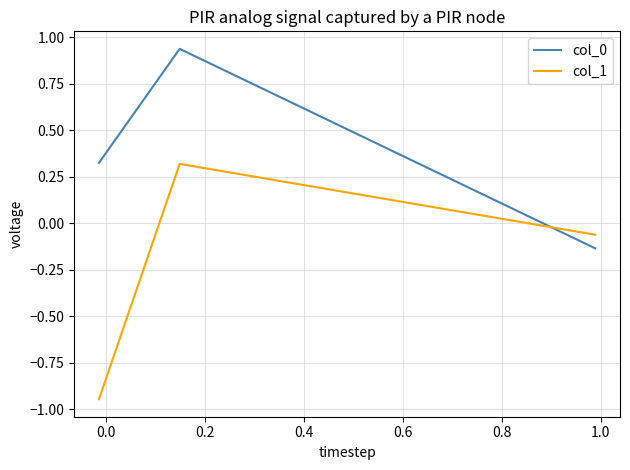

Which series has the largest total across all categories?

col_0